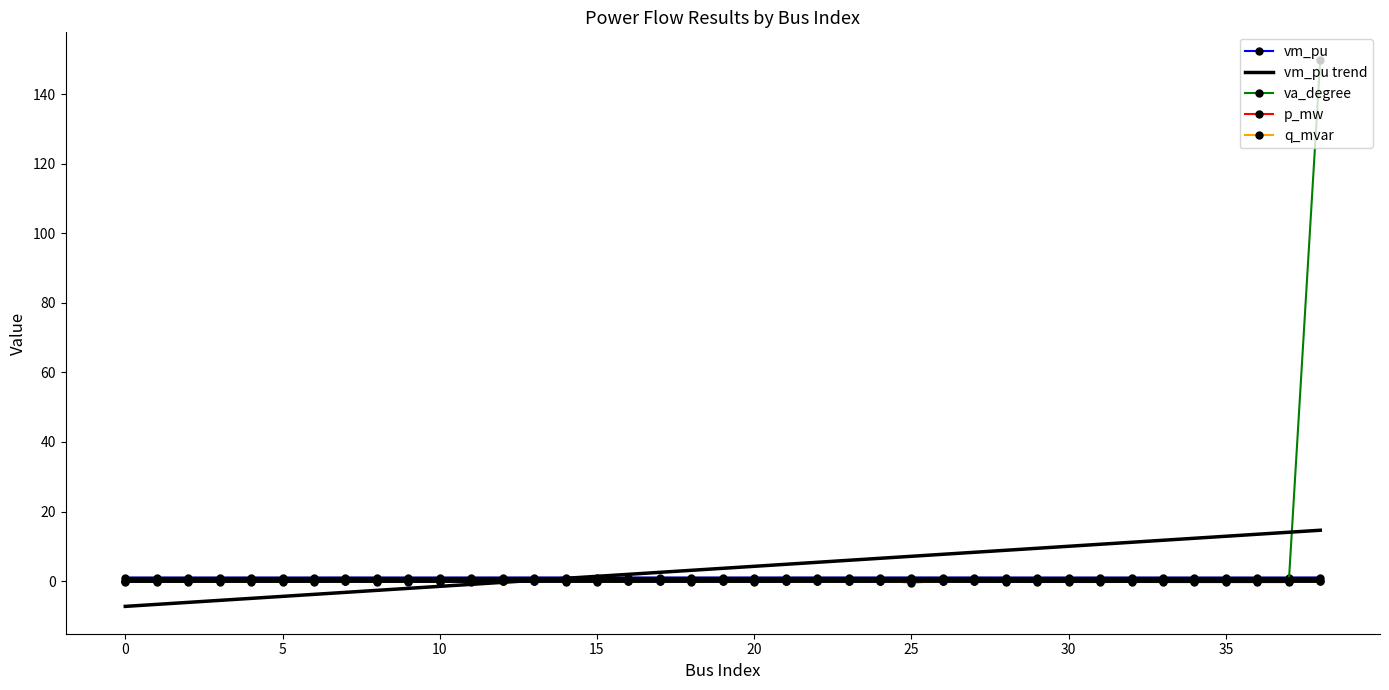

After their last crossing, which series has the higher values: va_degree or p_mw?

va_degree